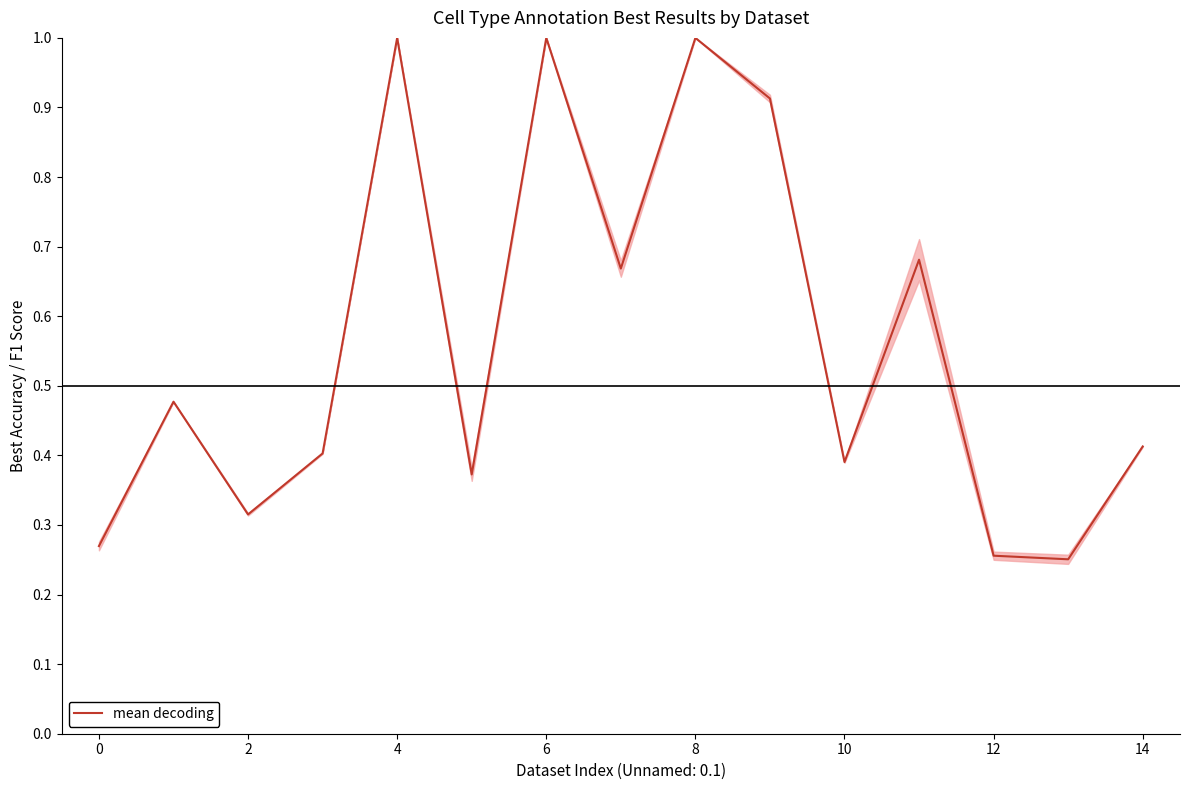

What is the sum of all values?

8.4